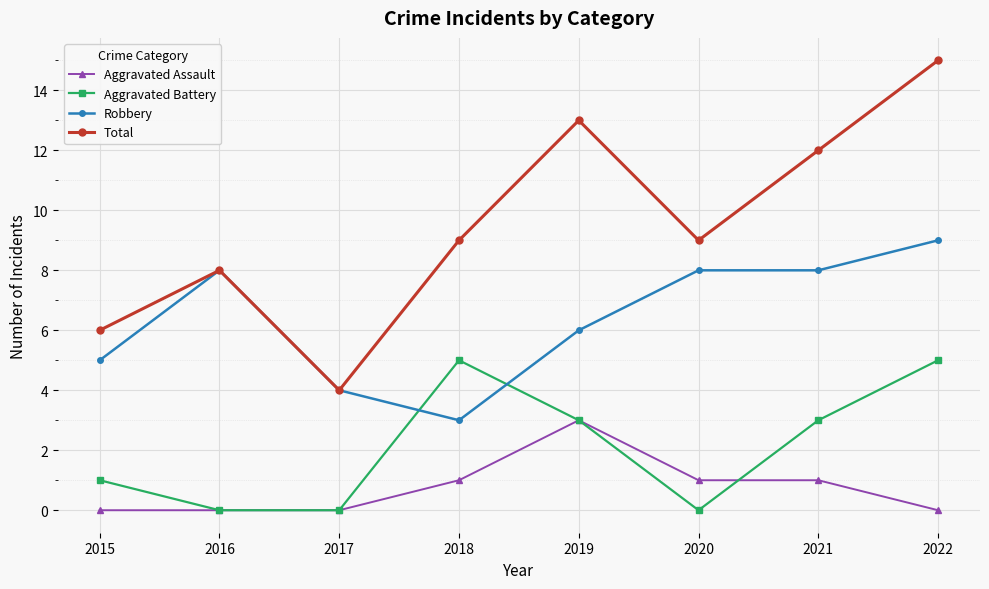

What is the difference between the maximum and minimum values in the Aggravated Battery series?

5